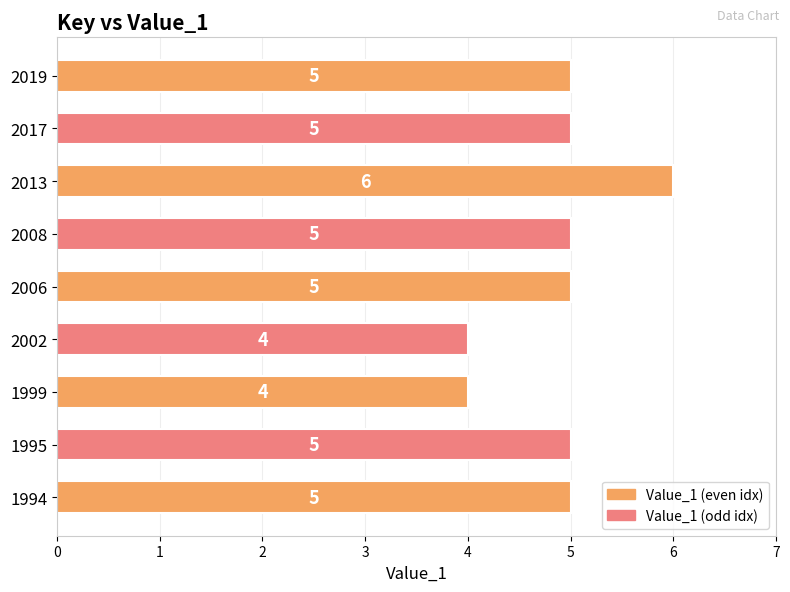

Reading bottom to top, extract all data points from this chart.

5	5	4	4	5	5	6	5	5